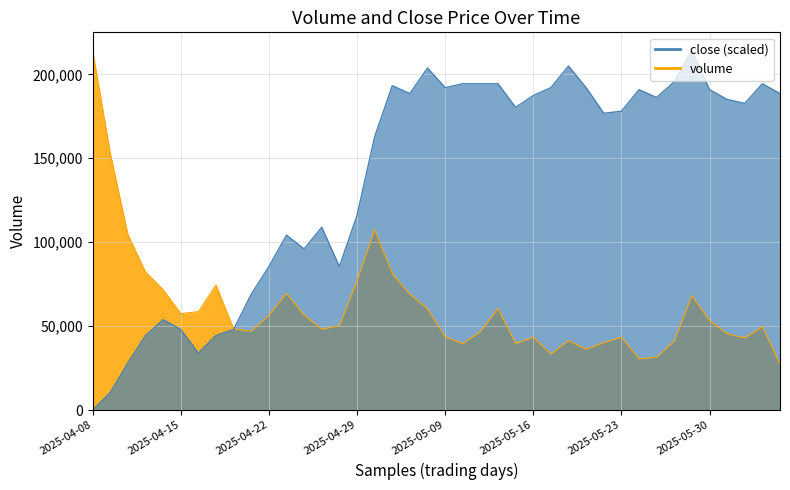

Rank the series by their average value, from lowest to highest.

volume, close